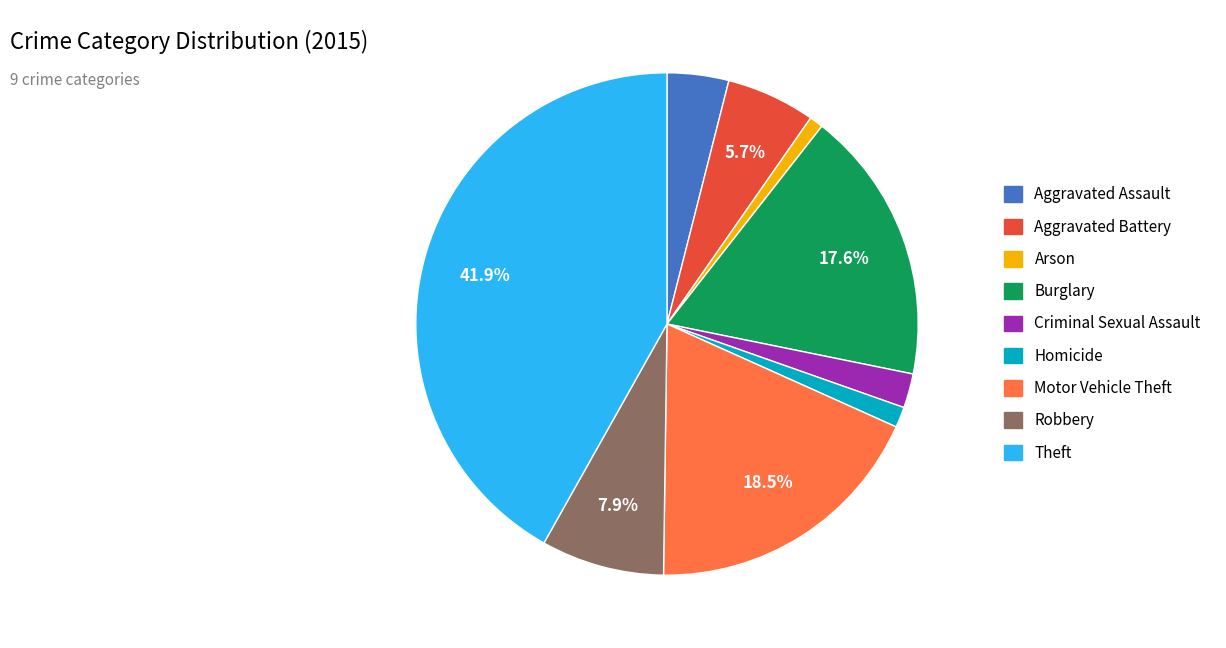

The Motor Vehicle Theft slice represents 27% of the pie. True or false?

False